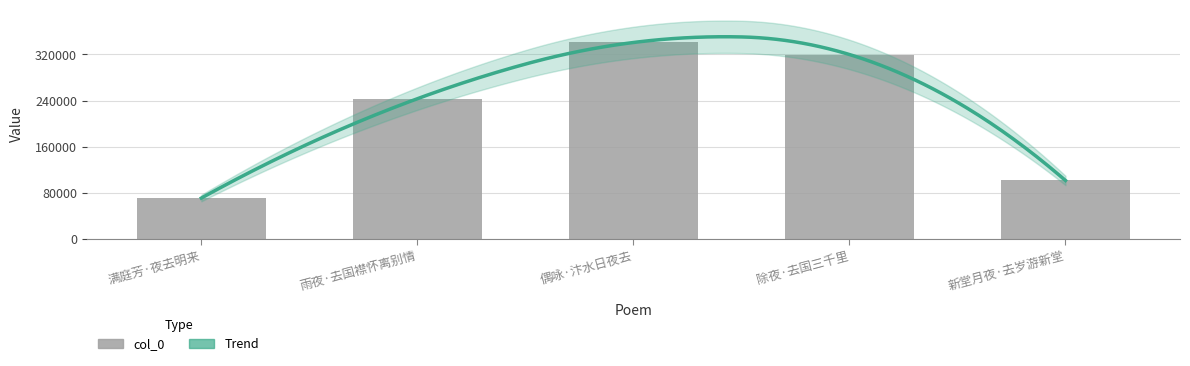

At which category does the chart reach its peak across all series?

偶咏·汴水日夜去